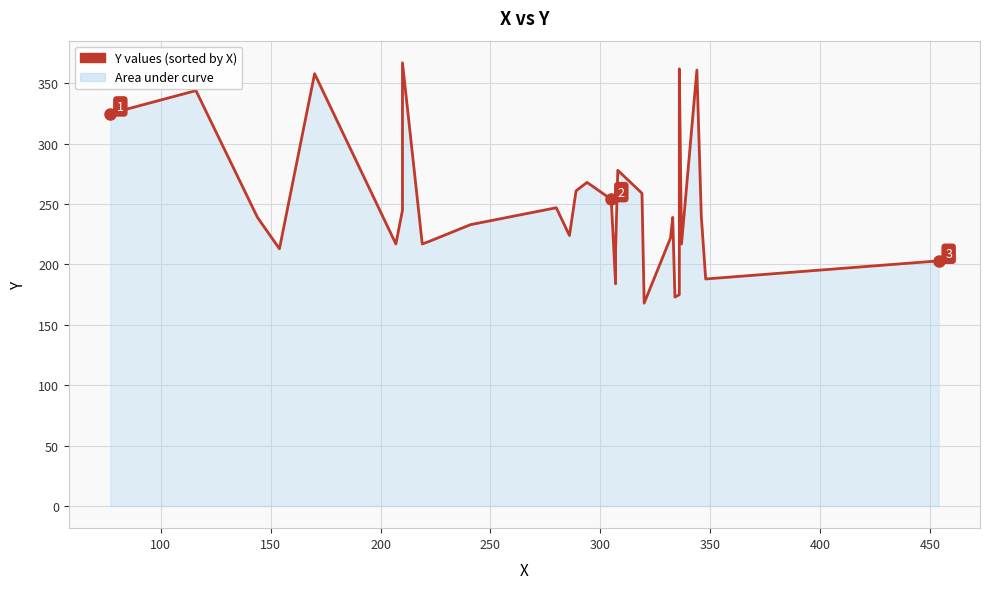

True or false: the data shows 59 at 28.

False